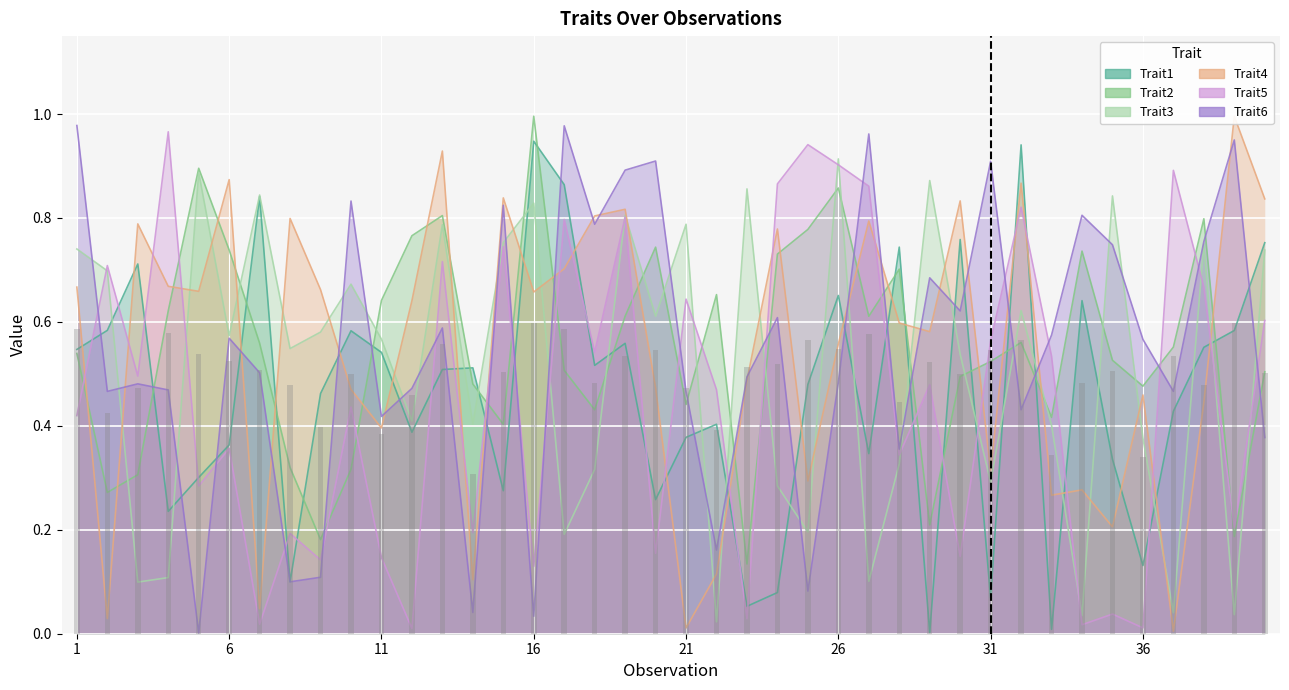

What is the value of the Trait4 bar at the 40th from the left?

0.8